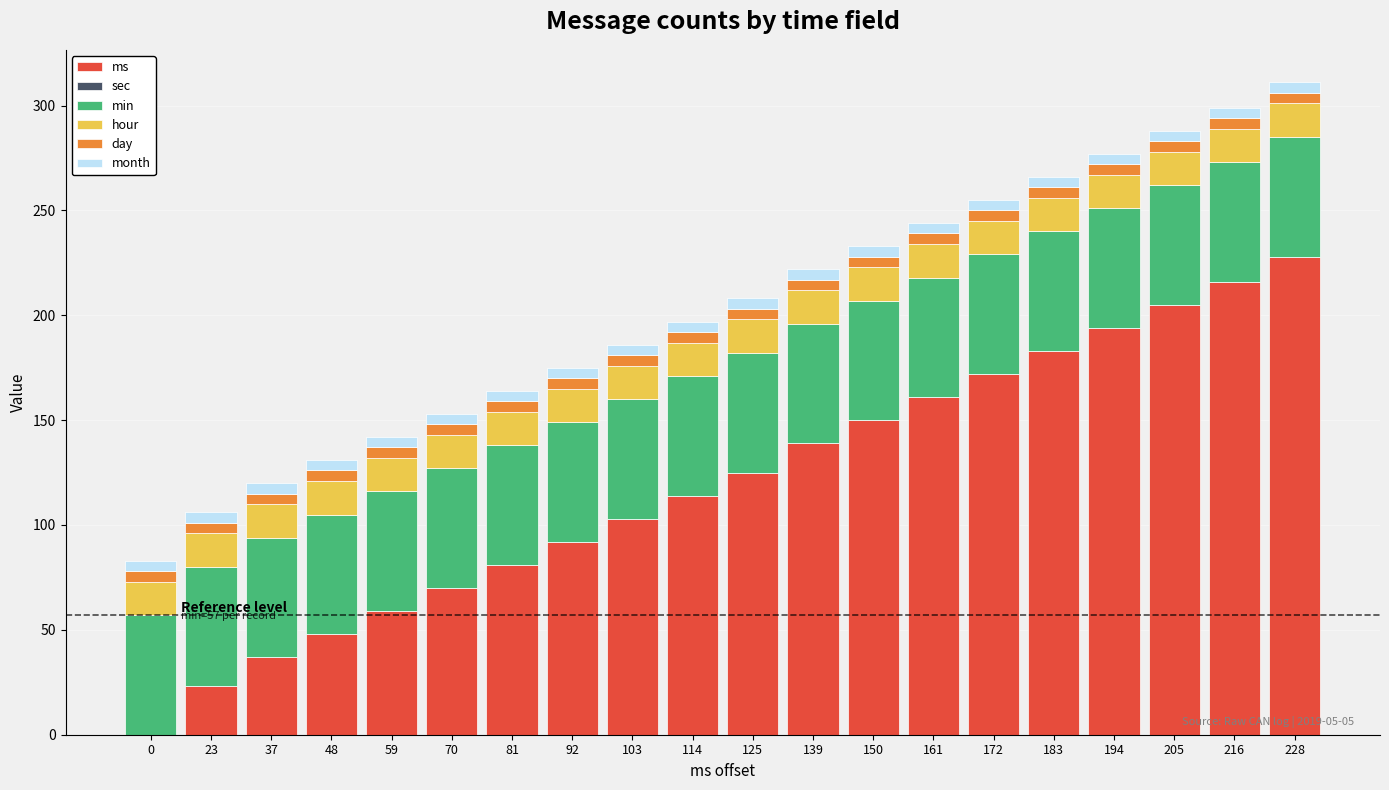

The value of ms at 48 is 48. True or false?

True